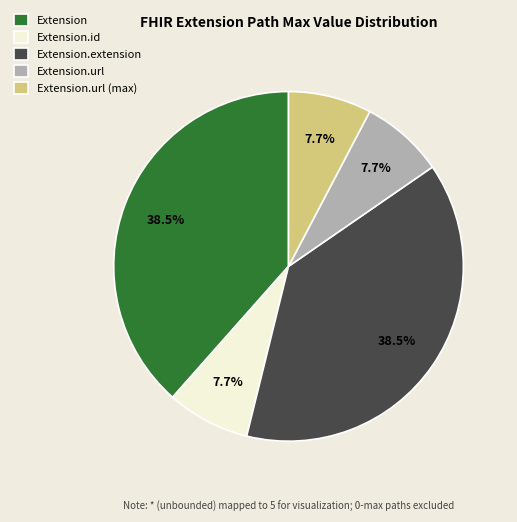

True or false: Extension.id accounts for 58% of the total.

False